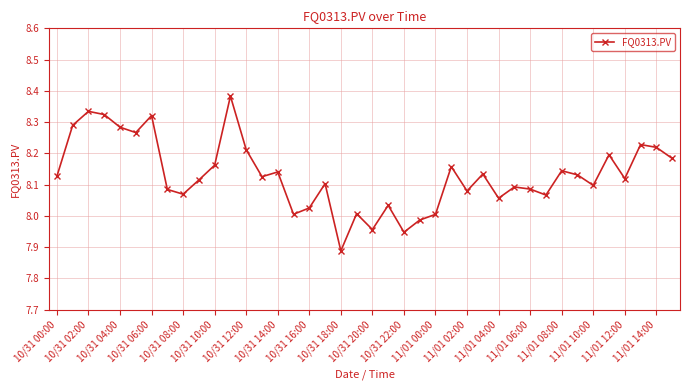

What is the sum of all values?

325.2